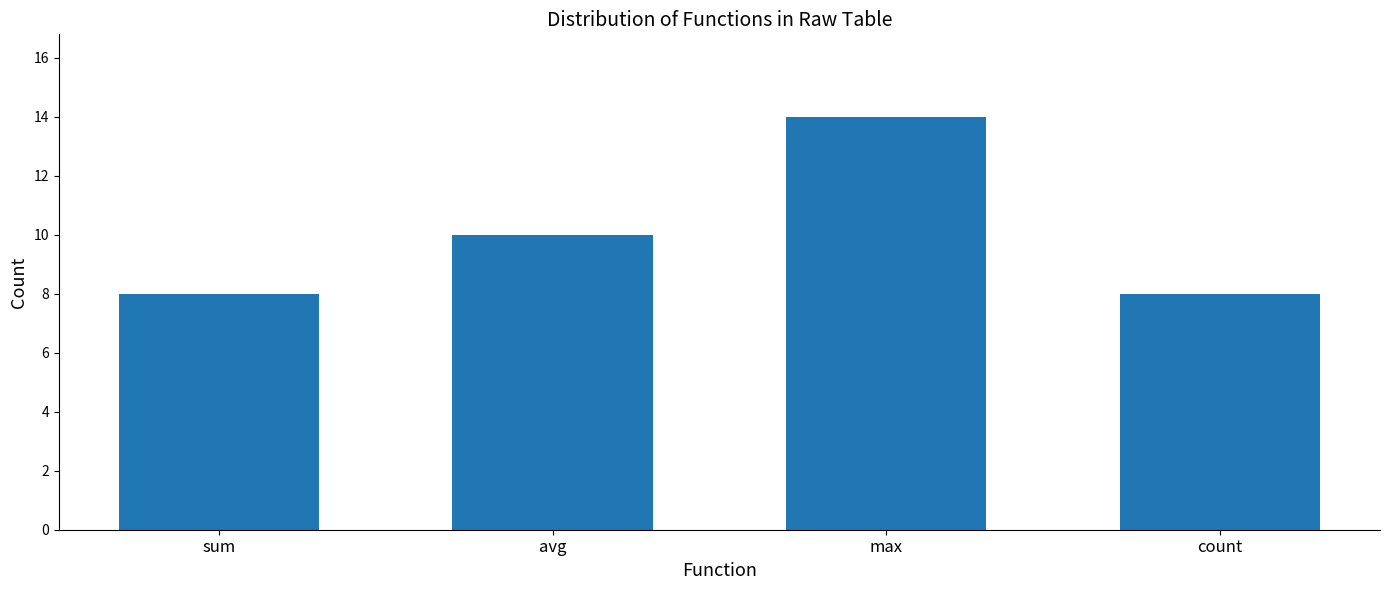

What is the difference between the second highest and second lowest values?

2